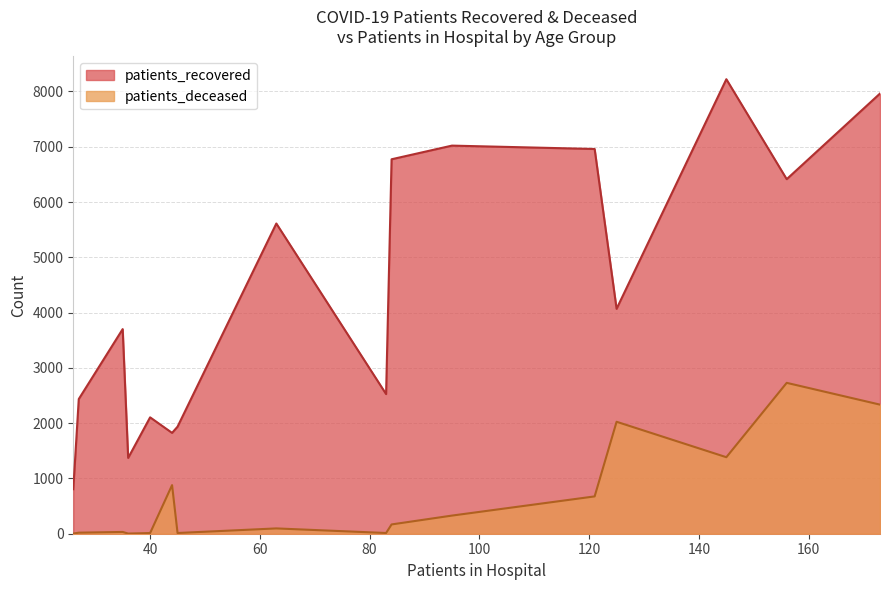

At how many categories does at least one series exceed 5789?

6